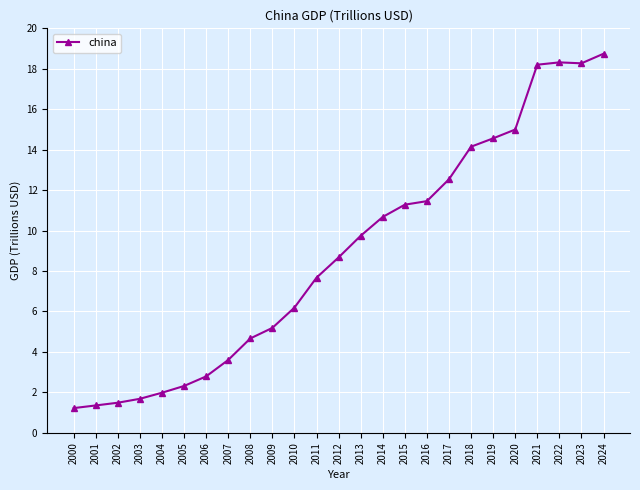

What is the maximum value shown in the chart?

18.7